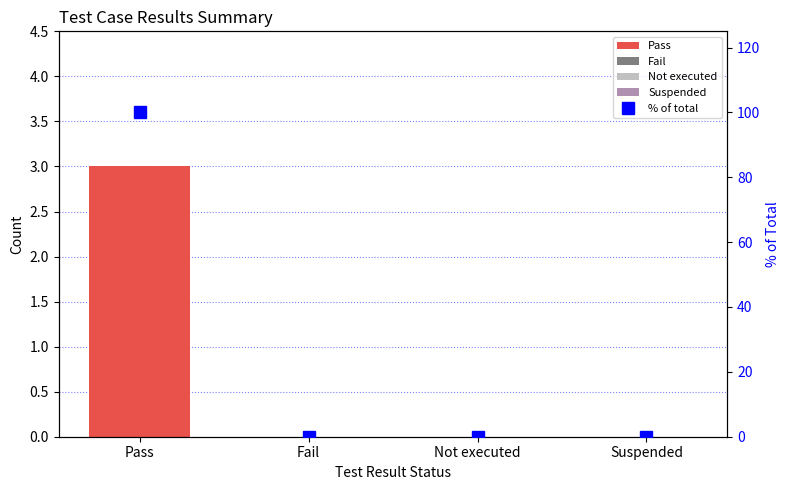

Count the number of categories in the chart.

4